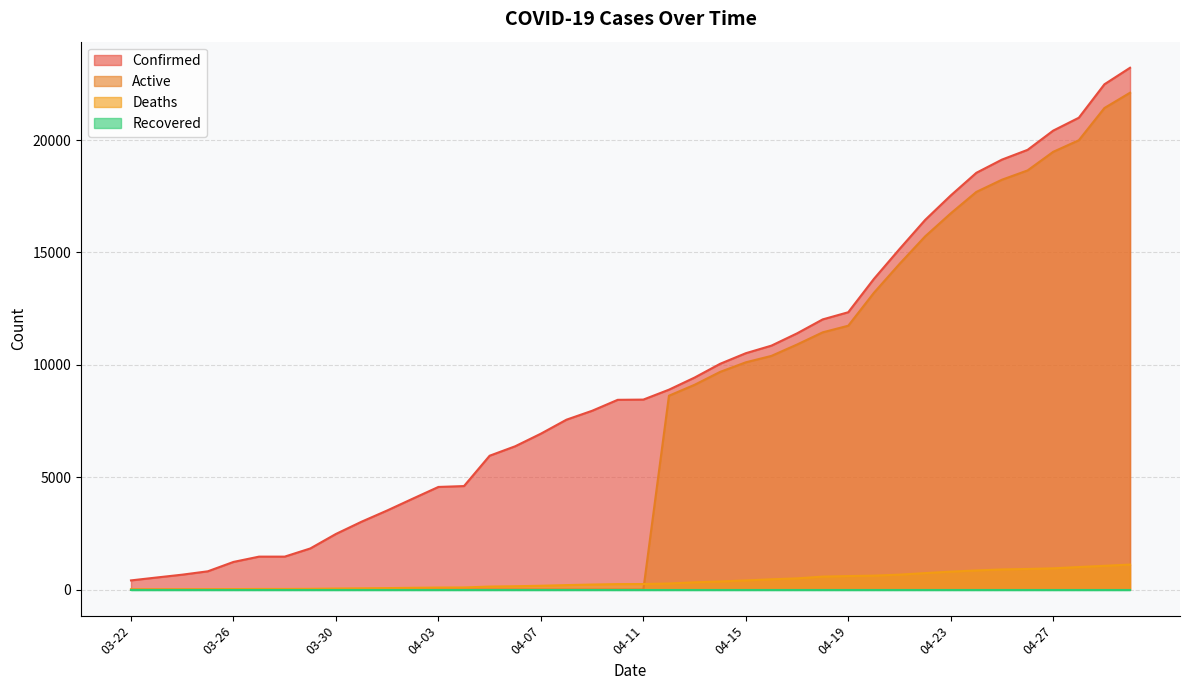

Is the value of Deaths at 03-30 greater than the value of Active at 04-18?

No